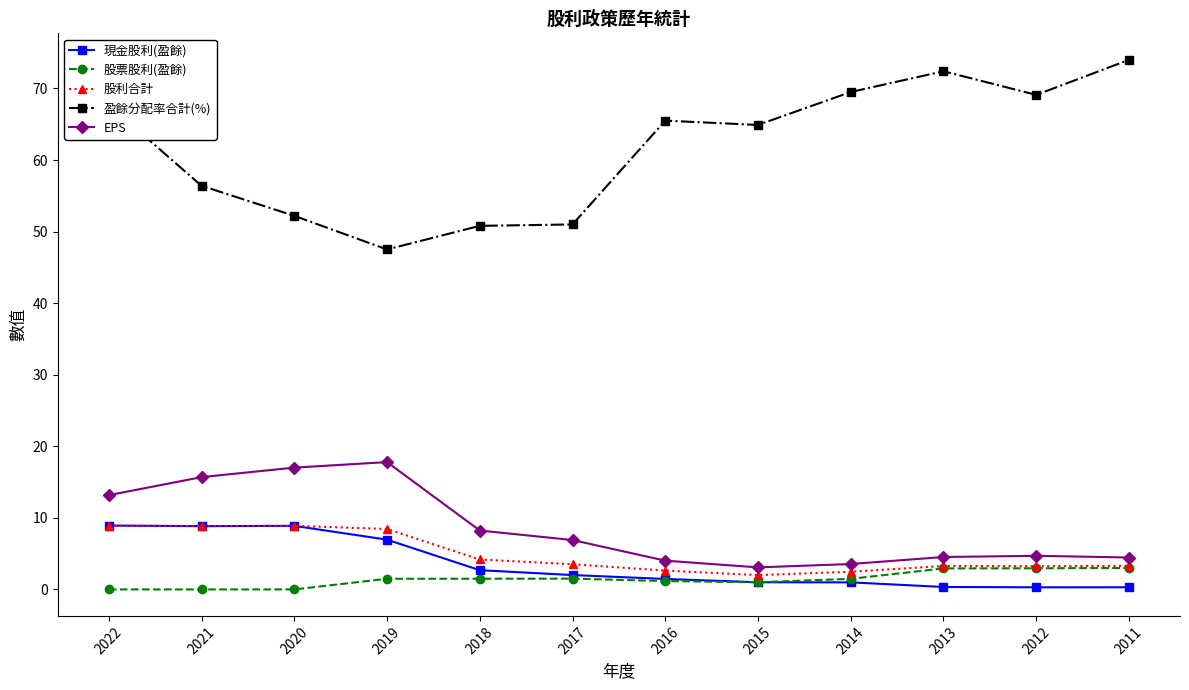

True or false: 盈餘分配率合計(%) and 現金股利(盈餘) cross at least once.

False